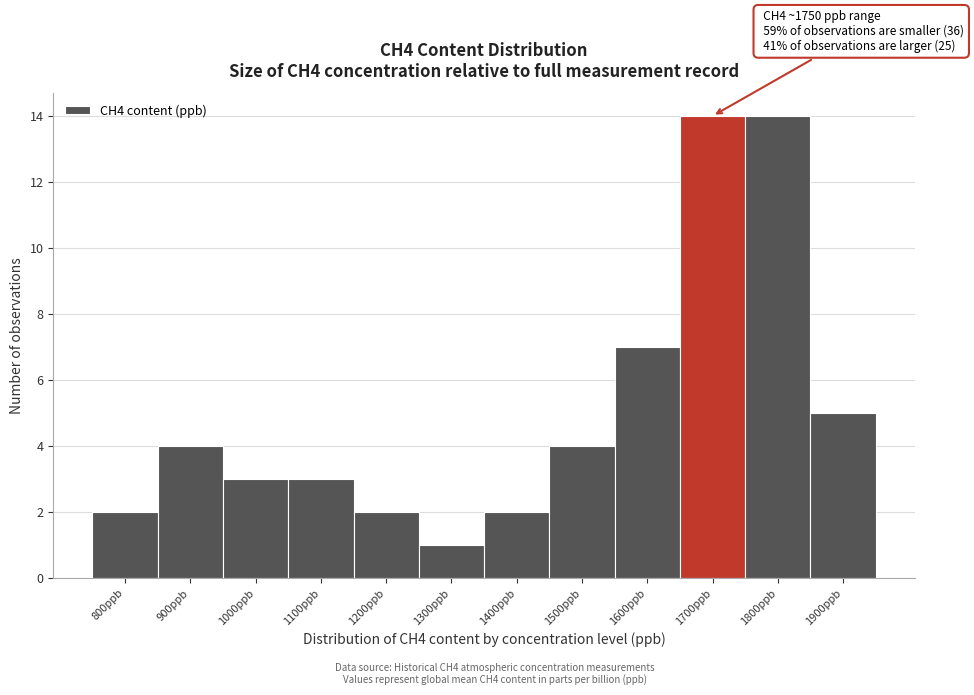

Reading left to right, what are all the values shown in this chart?

2	4	3	3	2	1	2	4	7	14	14	5